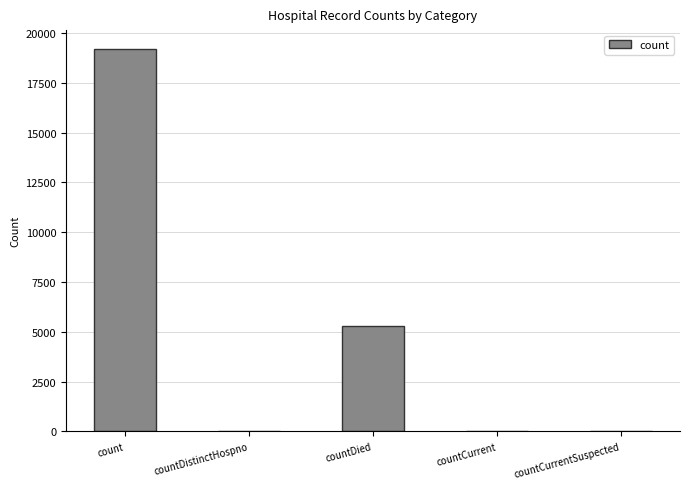

Count the number of data series in this chart.

1